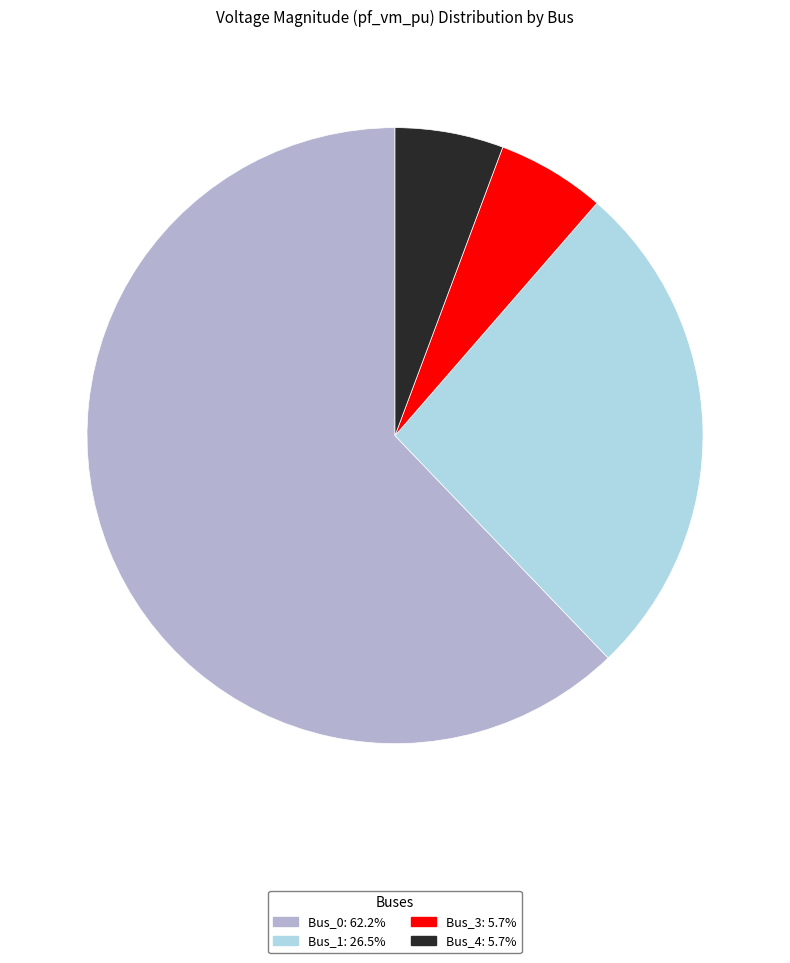

Does any single category account for the majority?

Yes